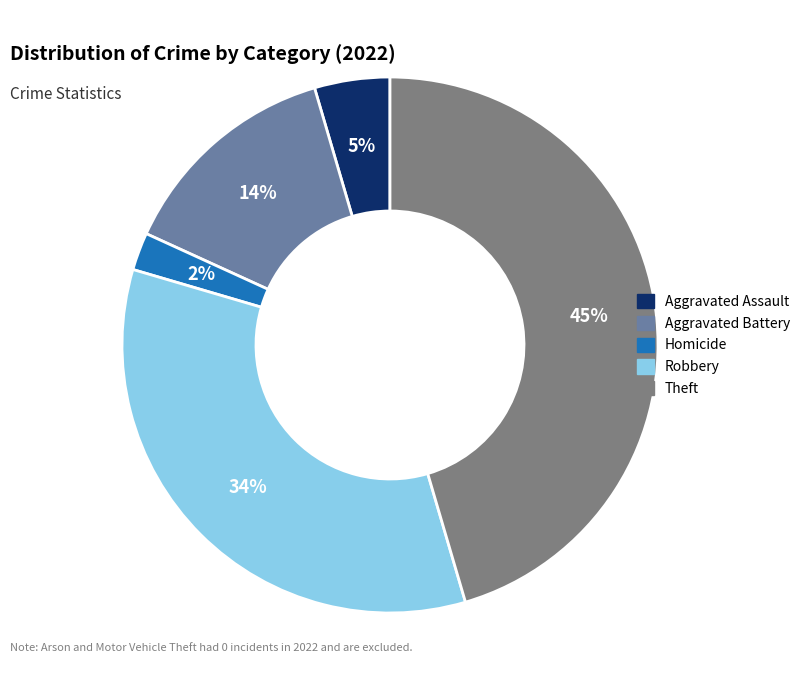

To the nearest percent, what is the difference between the largest and smallest slice percentages?

43%